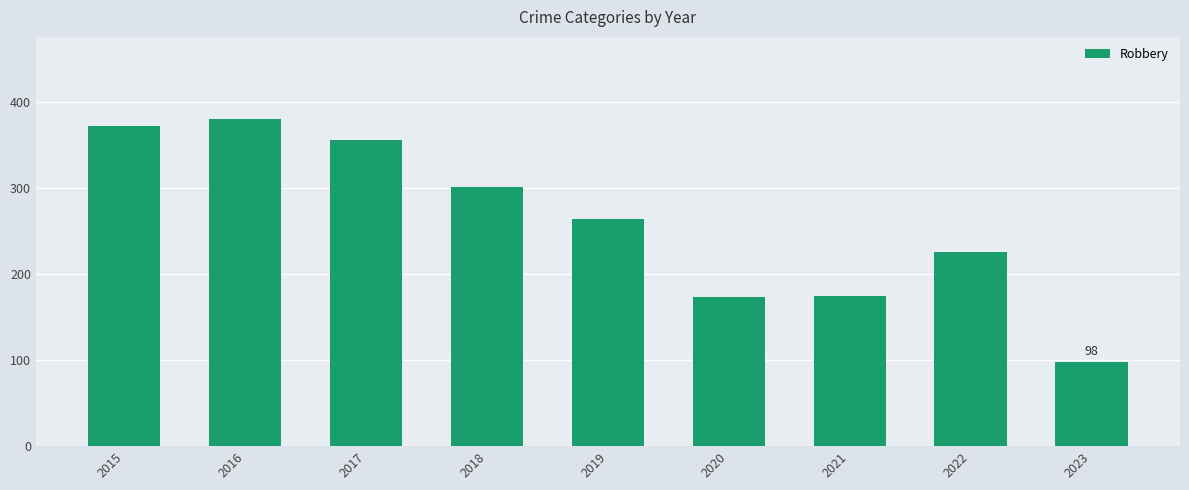

Where does the data first go above 264?

2015